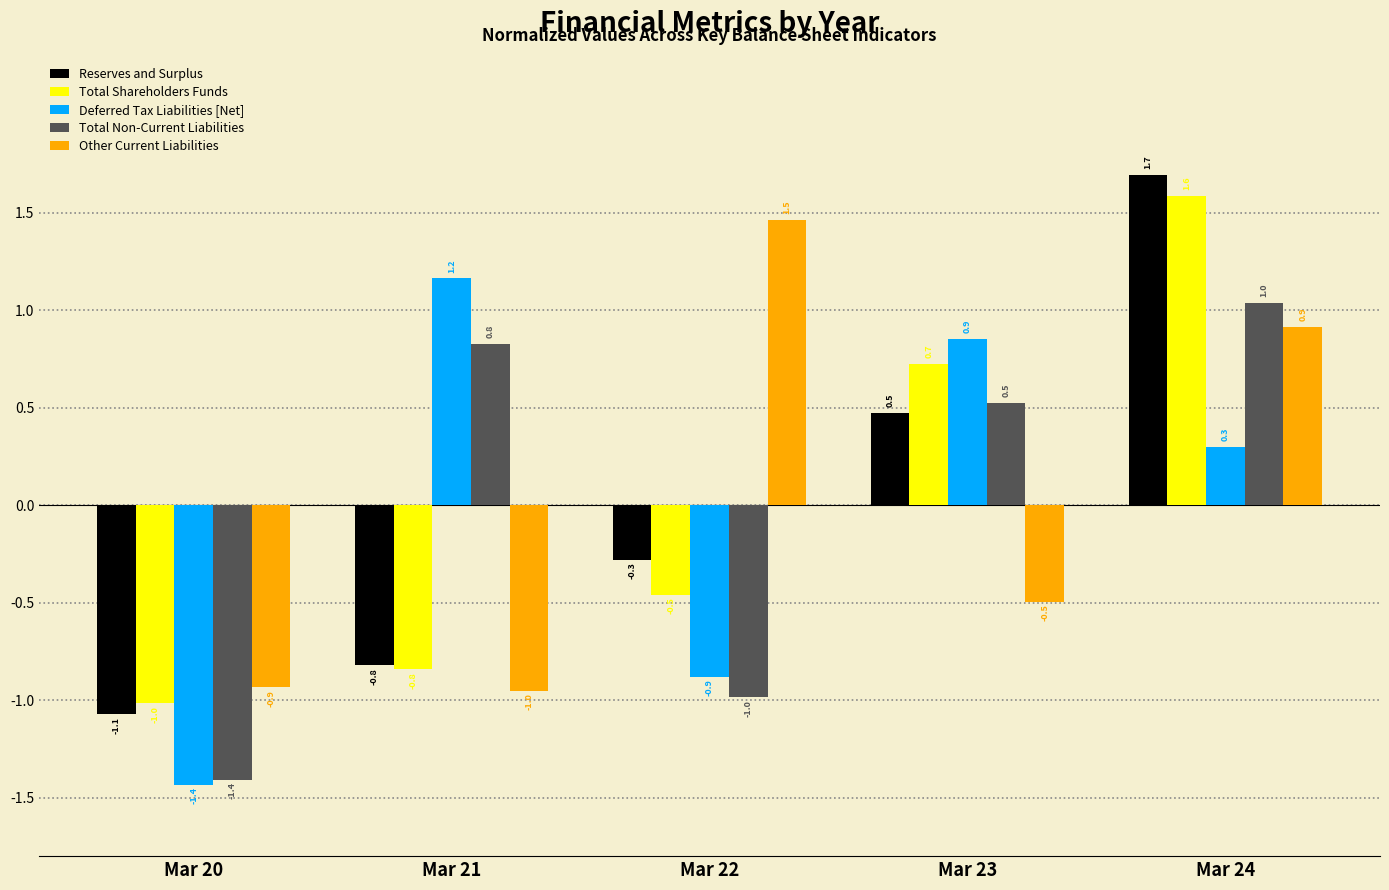

Reading left to right, transcribe all the data shown in this chart.

Reserves and Surplus: -1.1	-0.8	-0.3	0.5	1.7
Total Shareholders Funds: -1.0	-0.8	-0.5	0.7	1.6
Deferred Tax Liabilities [Net]: -1.4	1.2	-0.9	0.9	0.3
Total Non-Current Liabilities: -1.4	0.8	-1.0	0.5	1.0
Other Current Liabilities: -0.9	-1.0	1.5	-0.5	0.9